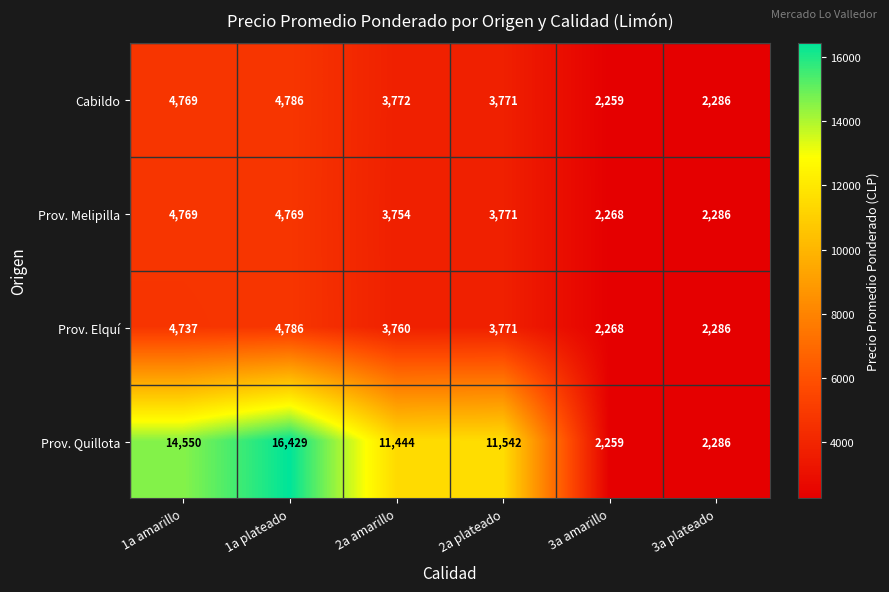

Reading left to right, list all the values displayed in this chart.

Cabildo: 1a amarillo=4769	1a plateado=4786	2a amarillo=3772	2a plateado=3771	3a amarillo=2259	3a plateado=2286
Prov. Melipilla: 1a amarillo=4769	1a plateado=4769	2a amarillo=3754	2a plateado=3771	3a amarillo=2268	3a plateado=2286
Prov. Elquí: 1a amarillo=4737	1a plateado=4786	2a amarillo=3760	2a plateado=3771	3a amarillo=2268	3a plateado=2286
Prov. Quillota: 1a amarillo=14550	1a plateado=16429	2a amarillo=11444	2a plateado=11542	3a amarillo=2259	3a plateado=2286